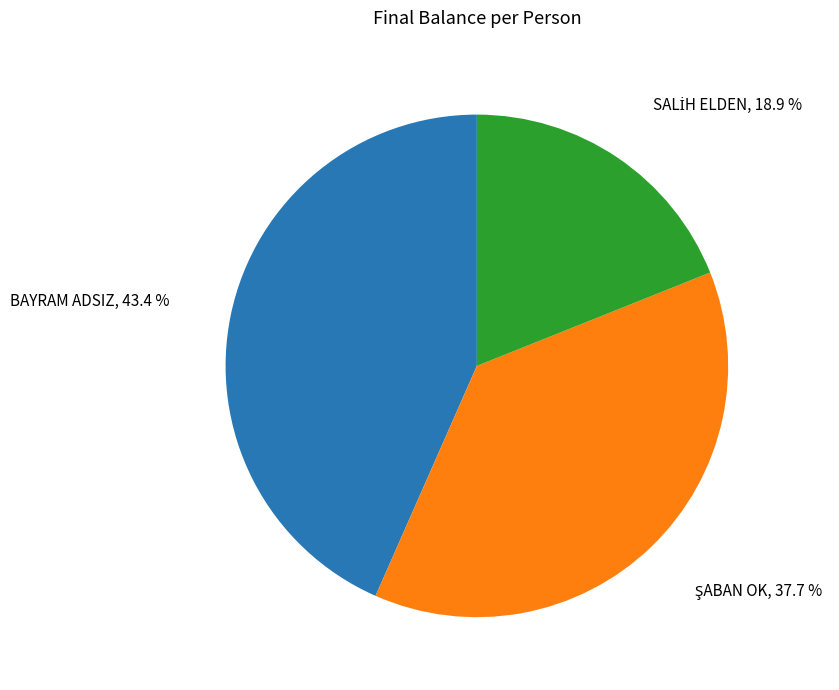

Count the number of slices in the pie.

3